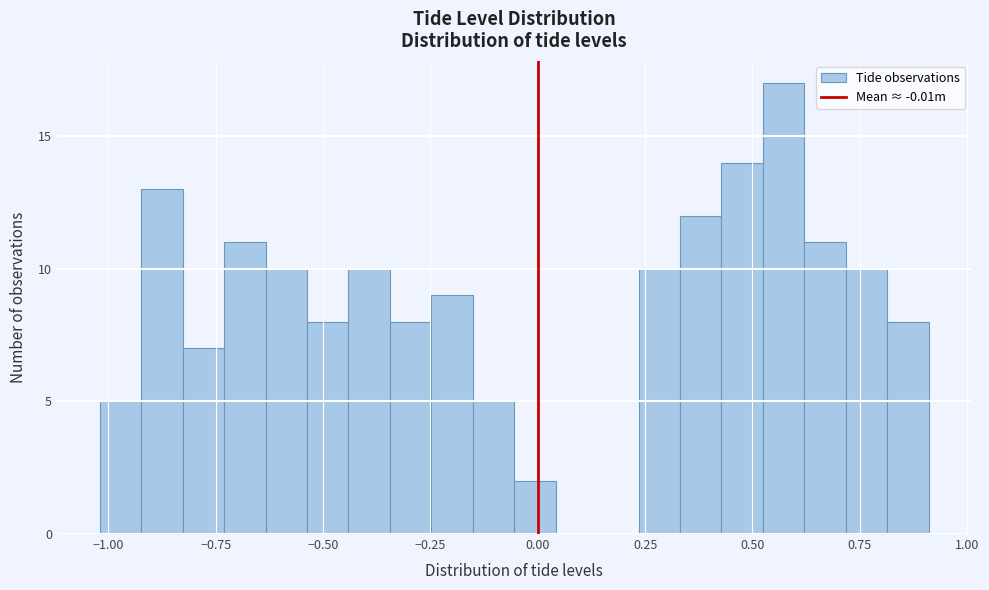

Read against the x-axis, roughly where is the centre of the tallest bar?

0.55